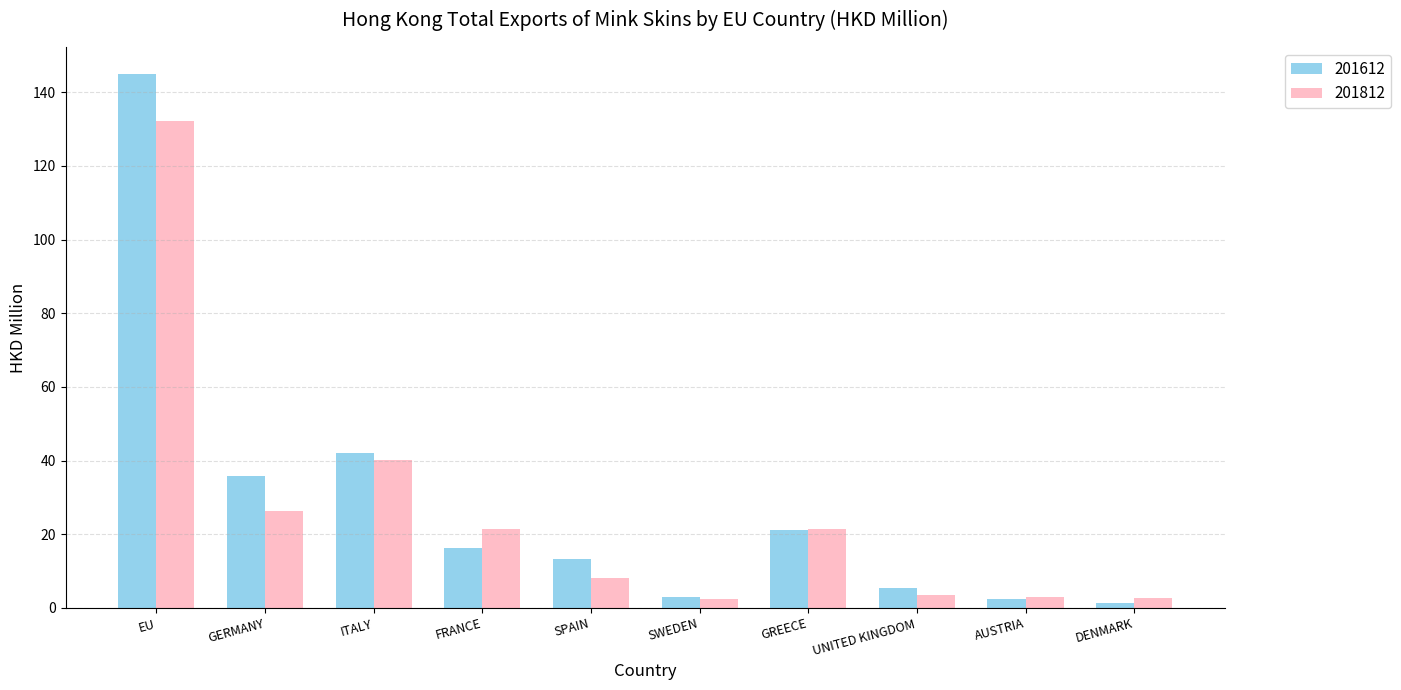

The 201612 series shows 1.4 at DENMARK. True or false?

True